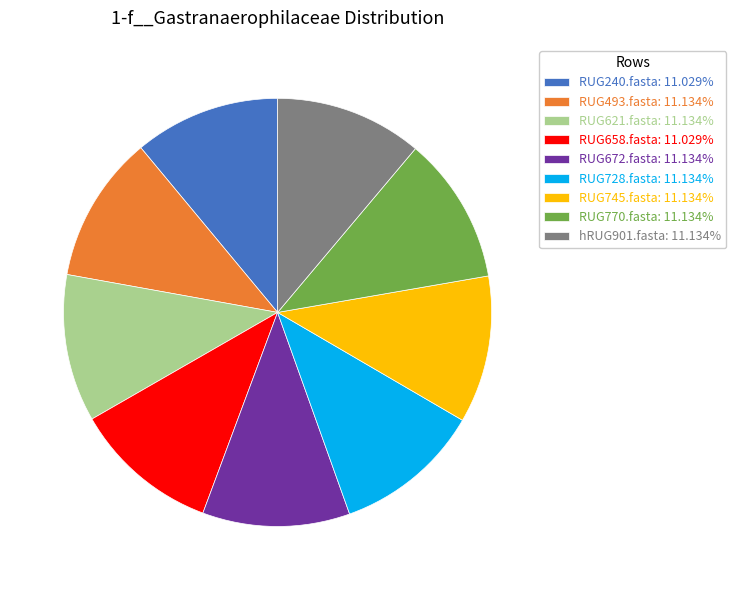

Combined, do RUG770.fasta: 11.134% and RUG240.fasta: 11.029% account for over 50%?

No